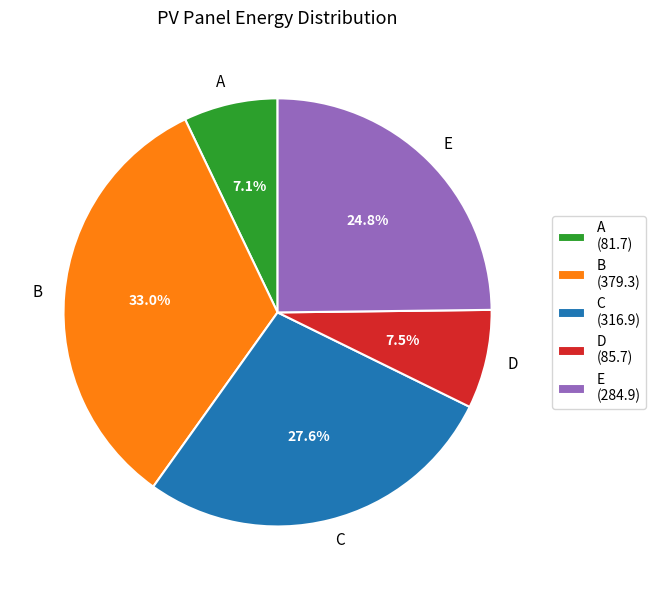

Which slice is the largest?

B